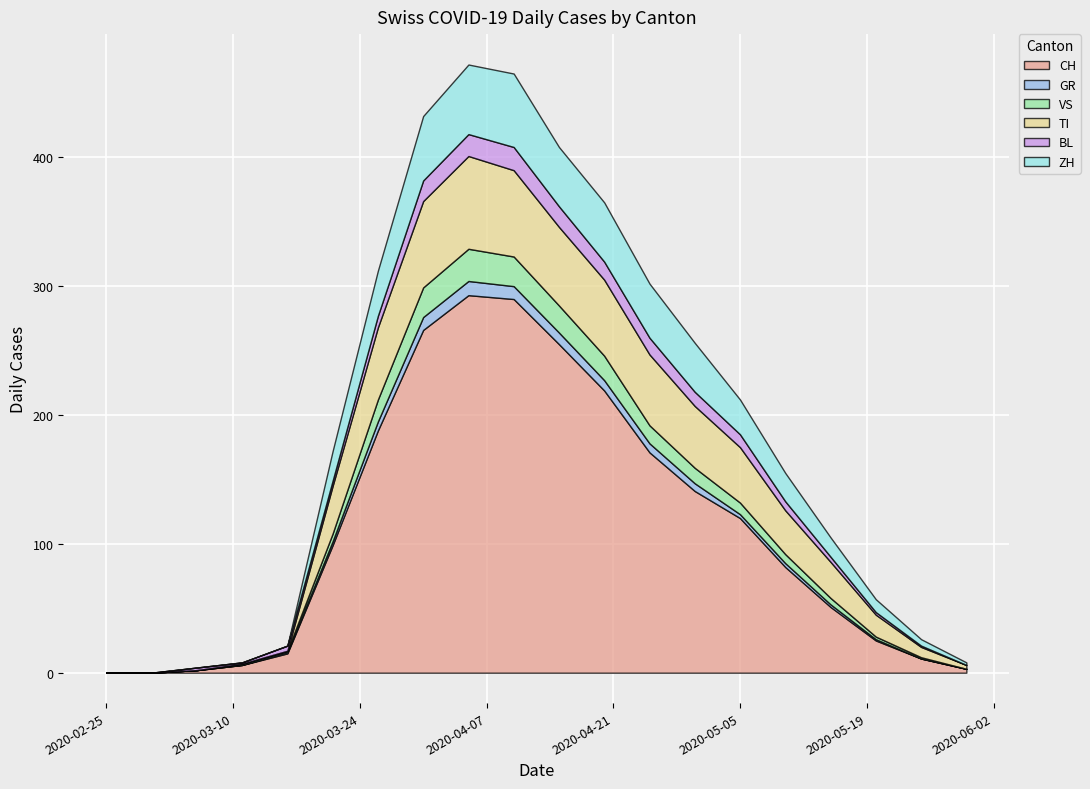

Between 2020-02-25 and 2020-03-31, which is larger?

2020-03-31